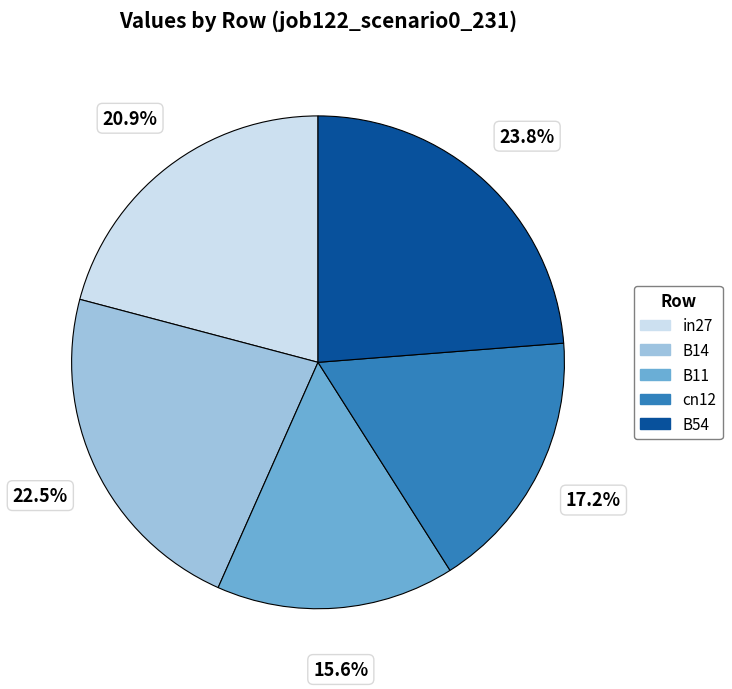

Between in27 and cn12, which is larger?

in27